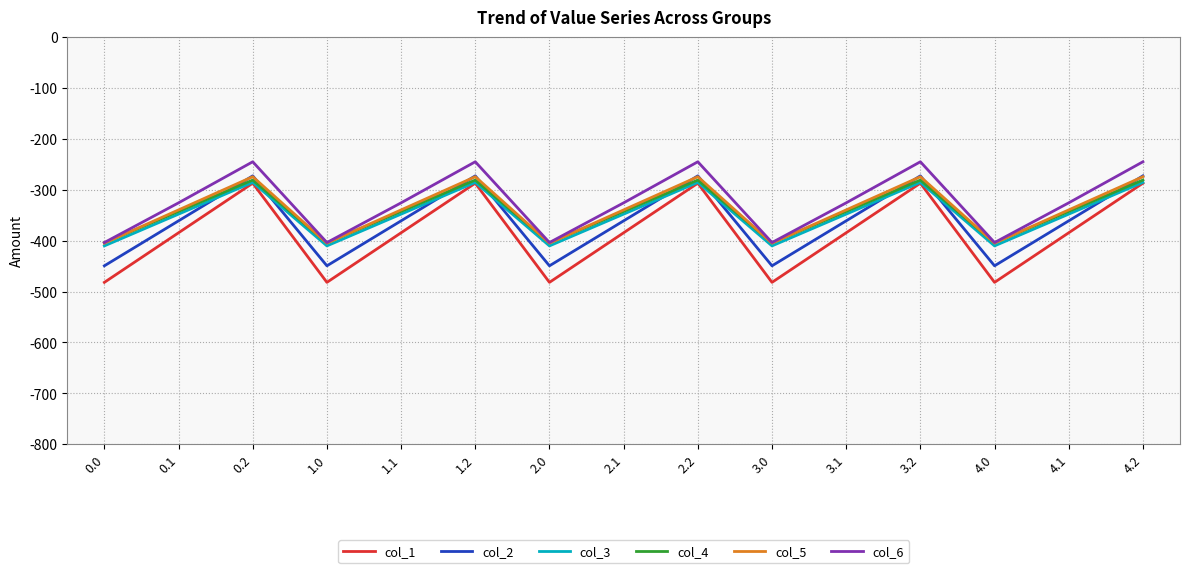

How many interior local valleys does the col_6 series have?

4